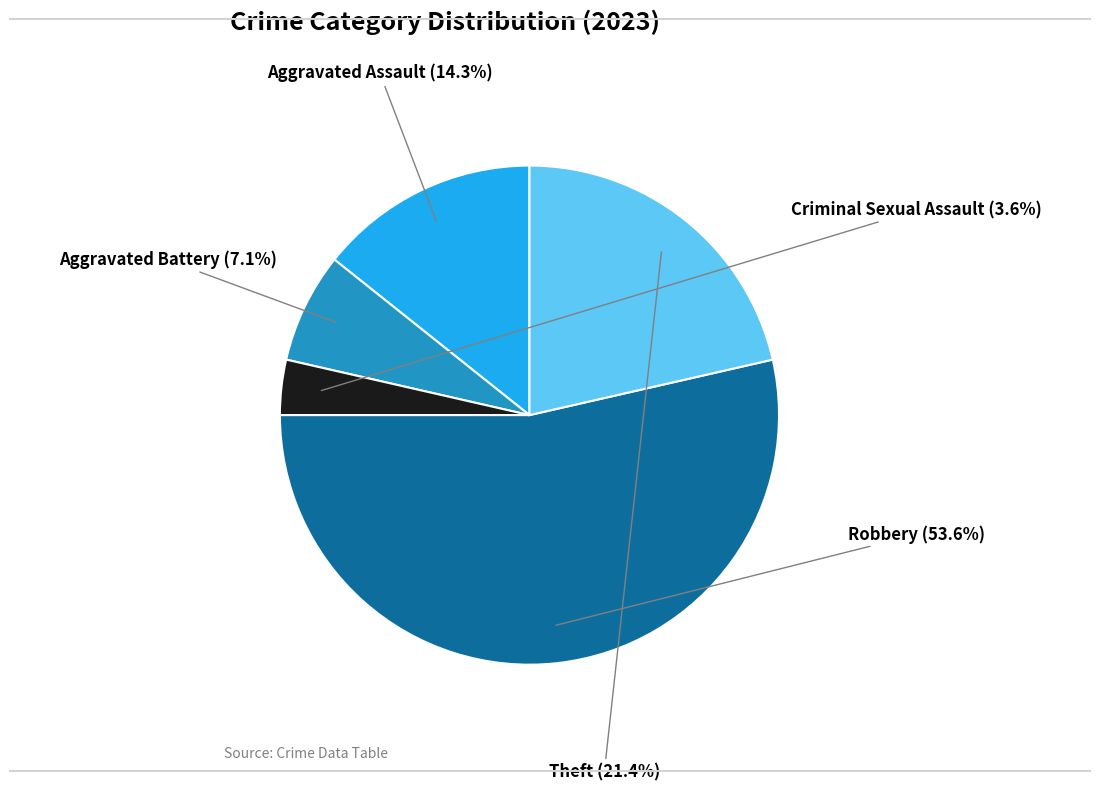

Does any single category account for the majority?

Yes